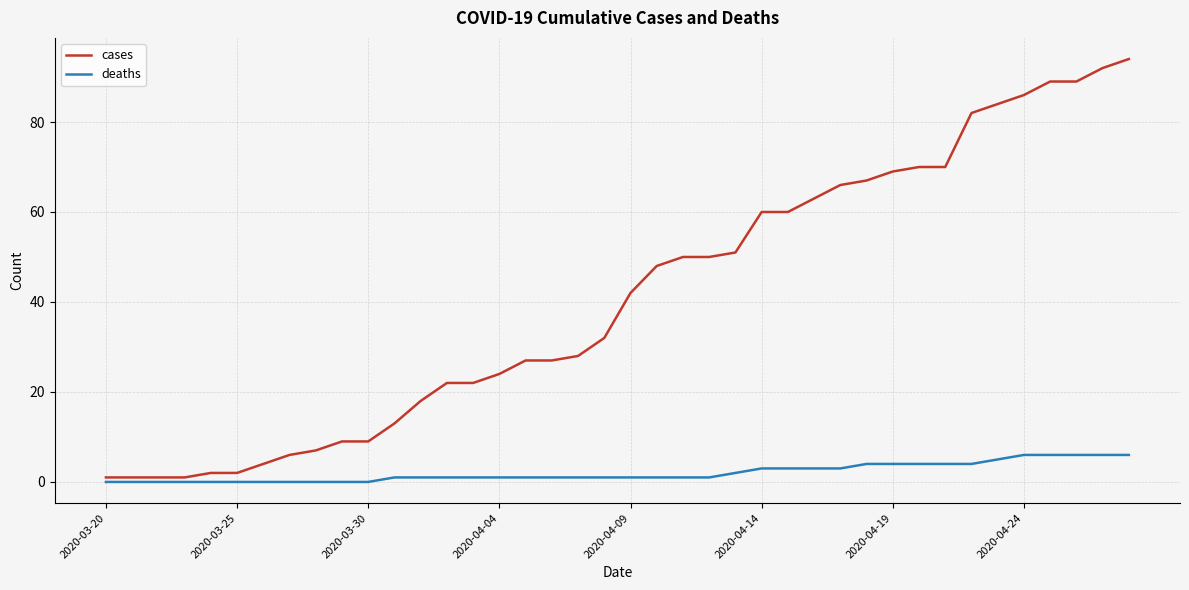

Rank the series by their maximum value, from lowest to highest.

deaths, cases